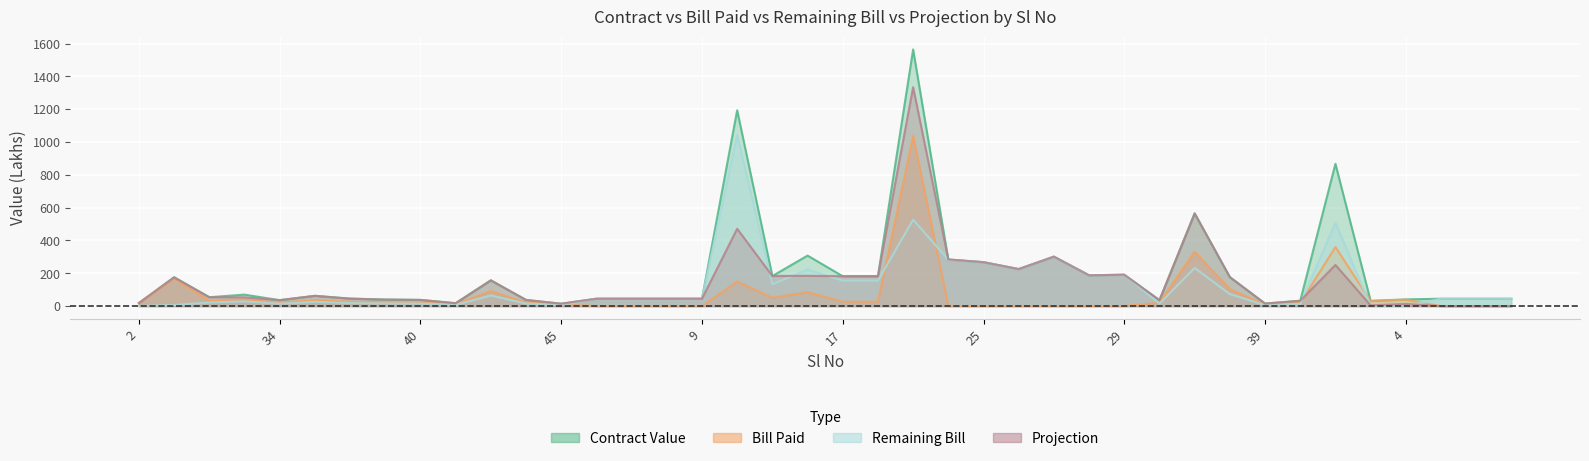

At which label does Contract Value first exceed 54?

5